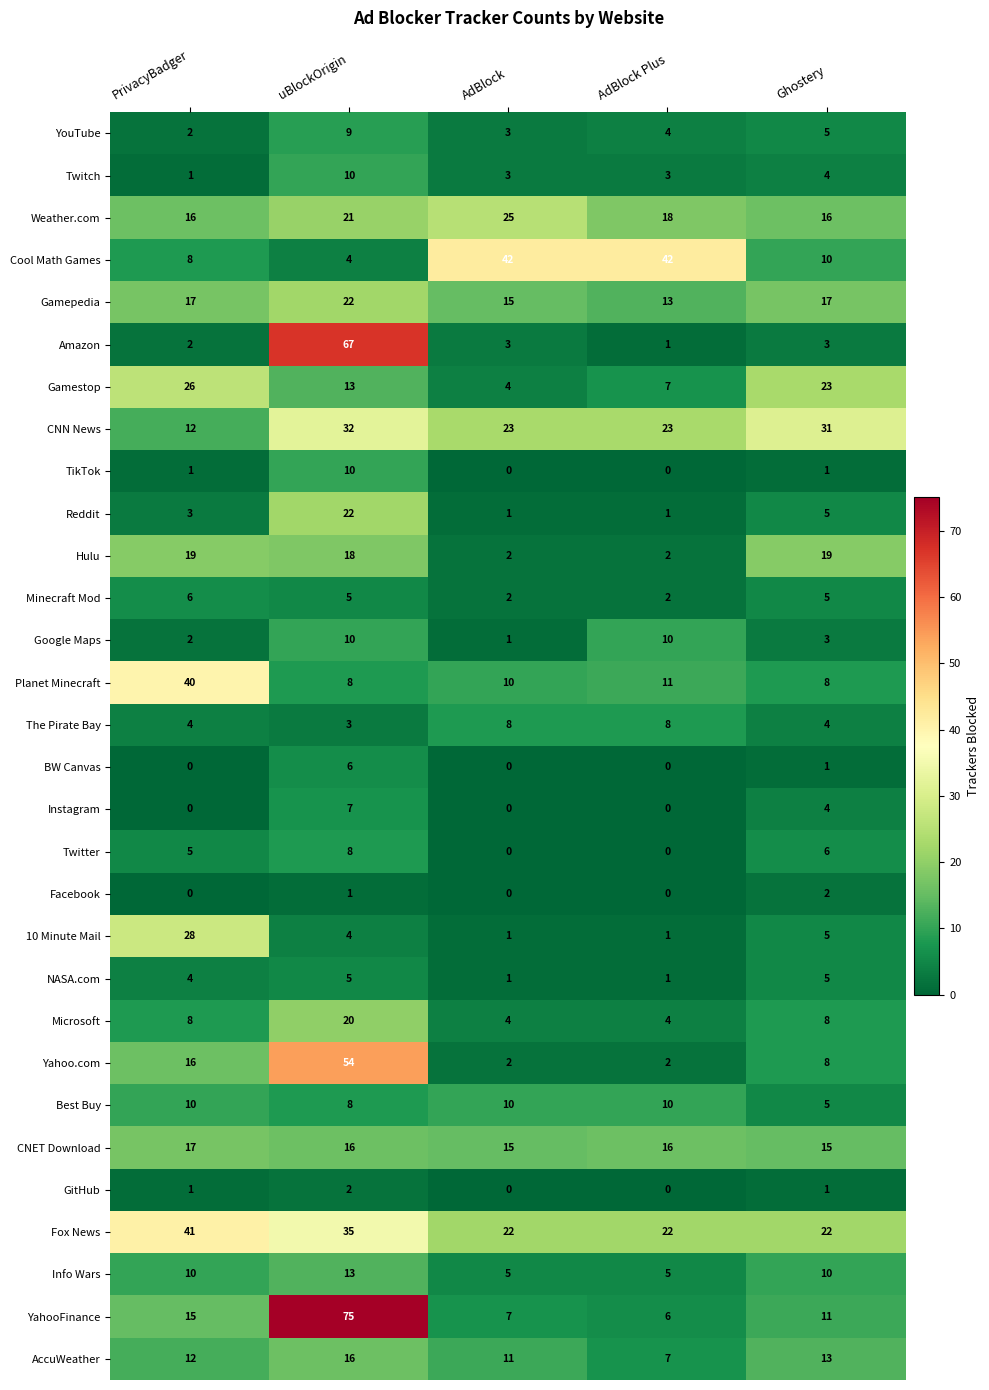

Between PrivacyBadger and AdBlock Plus, which series saw the biggest shift?

Cool Math Games